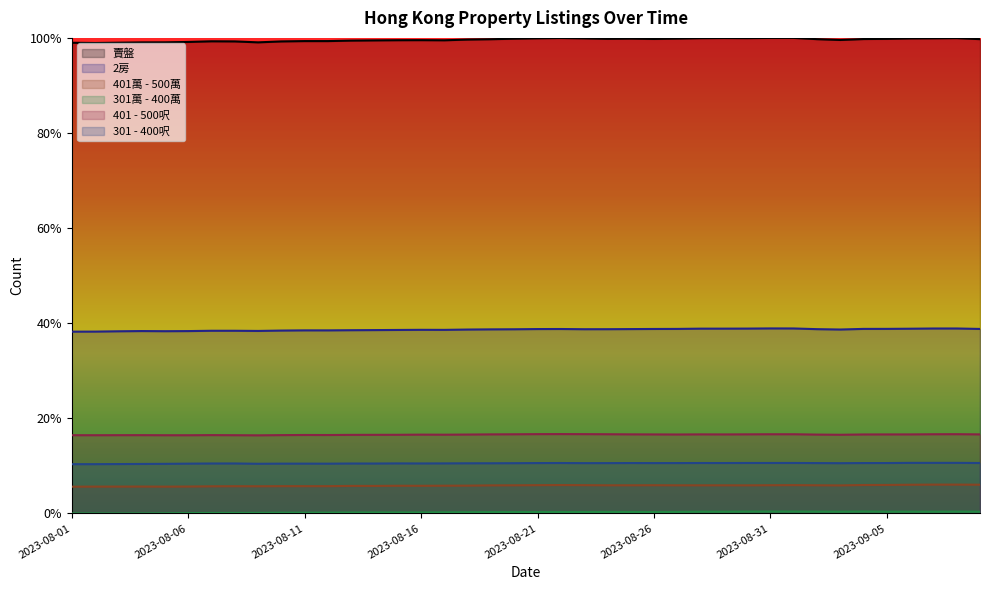

True or false: 401 - 500呎 has a value of 0.2 at 2023-08-31.

True